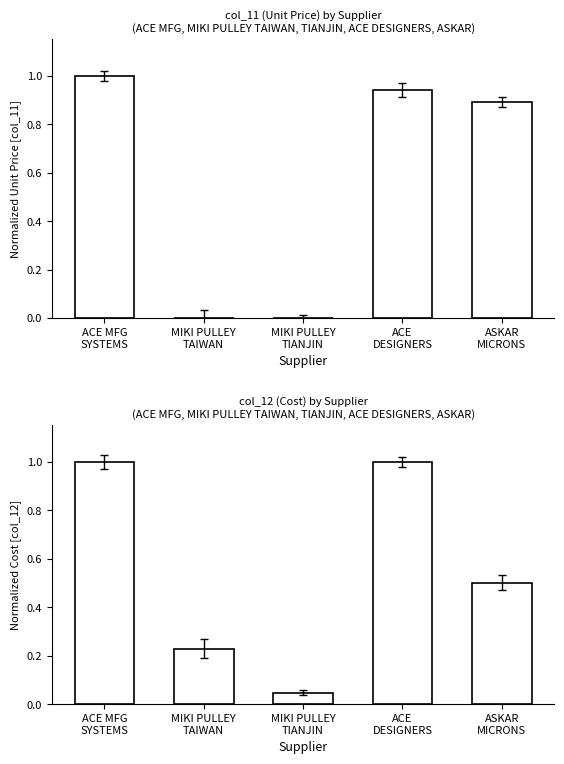

At which category is the sum across all series the highest?

ACE MFG
SYSTEMS